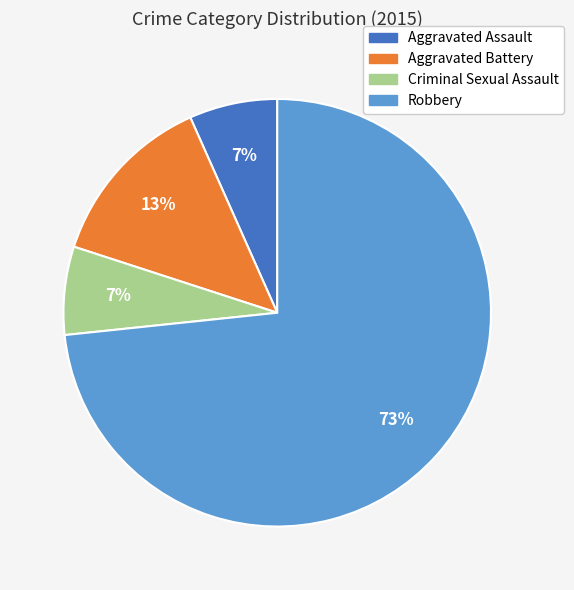

True or false: Robbery accounts for 84% of the total.

False